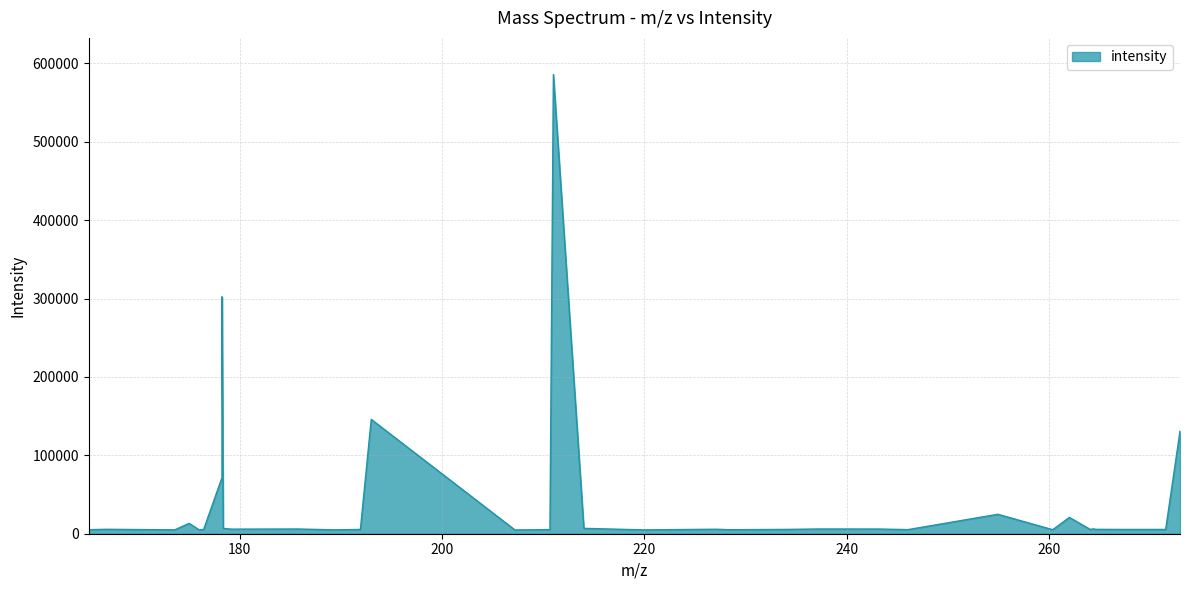

What is the greatest value displayed?

585727.0